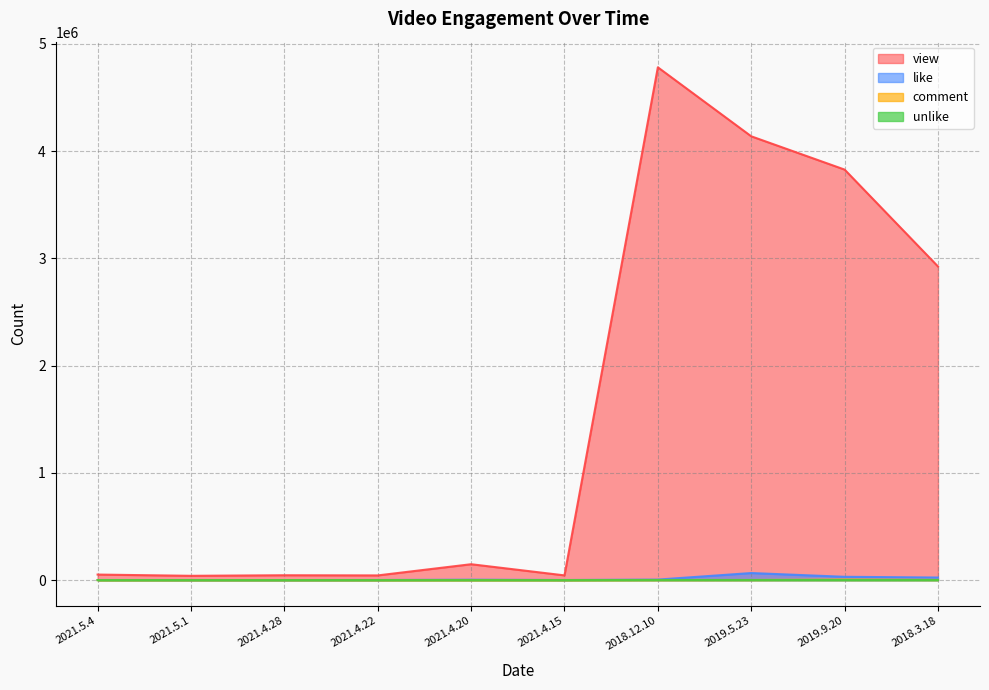

What is the total value across all series at 2021.4.15?

45362